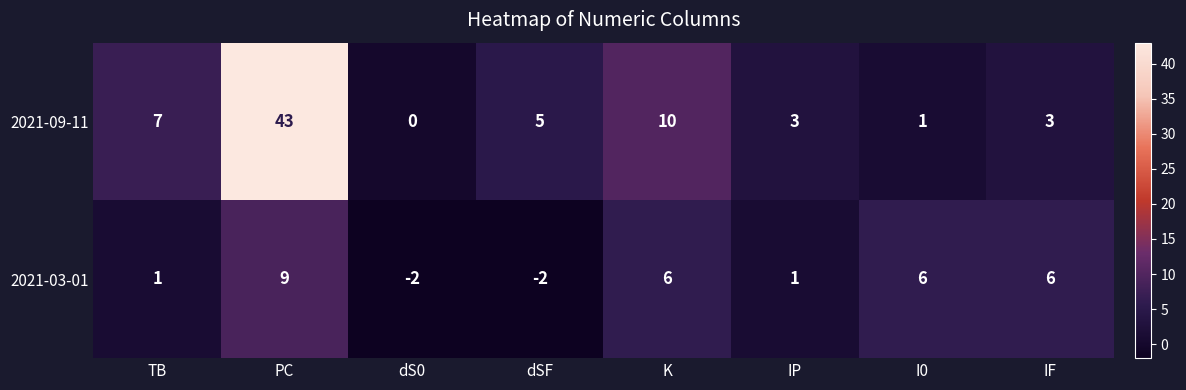

What is the minimum value shown in the chart?

-2